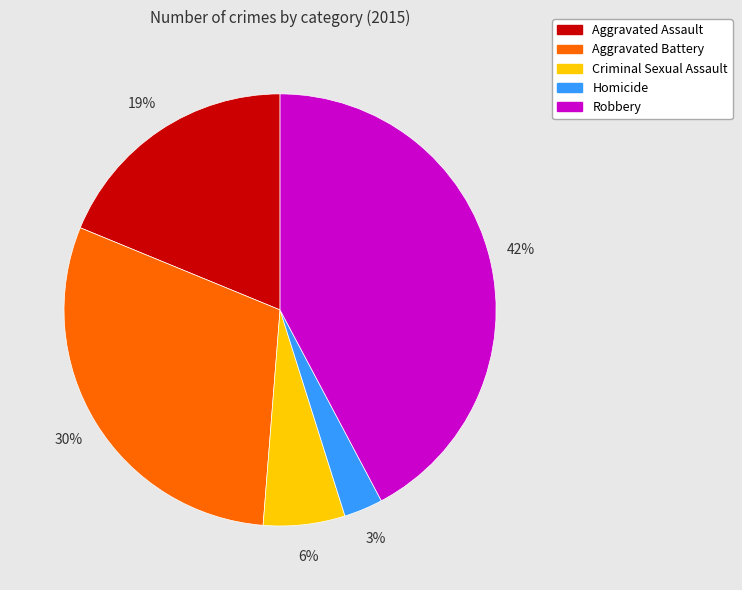

Does any single category account for the majority?

No